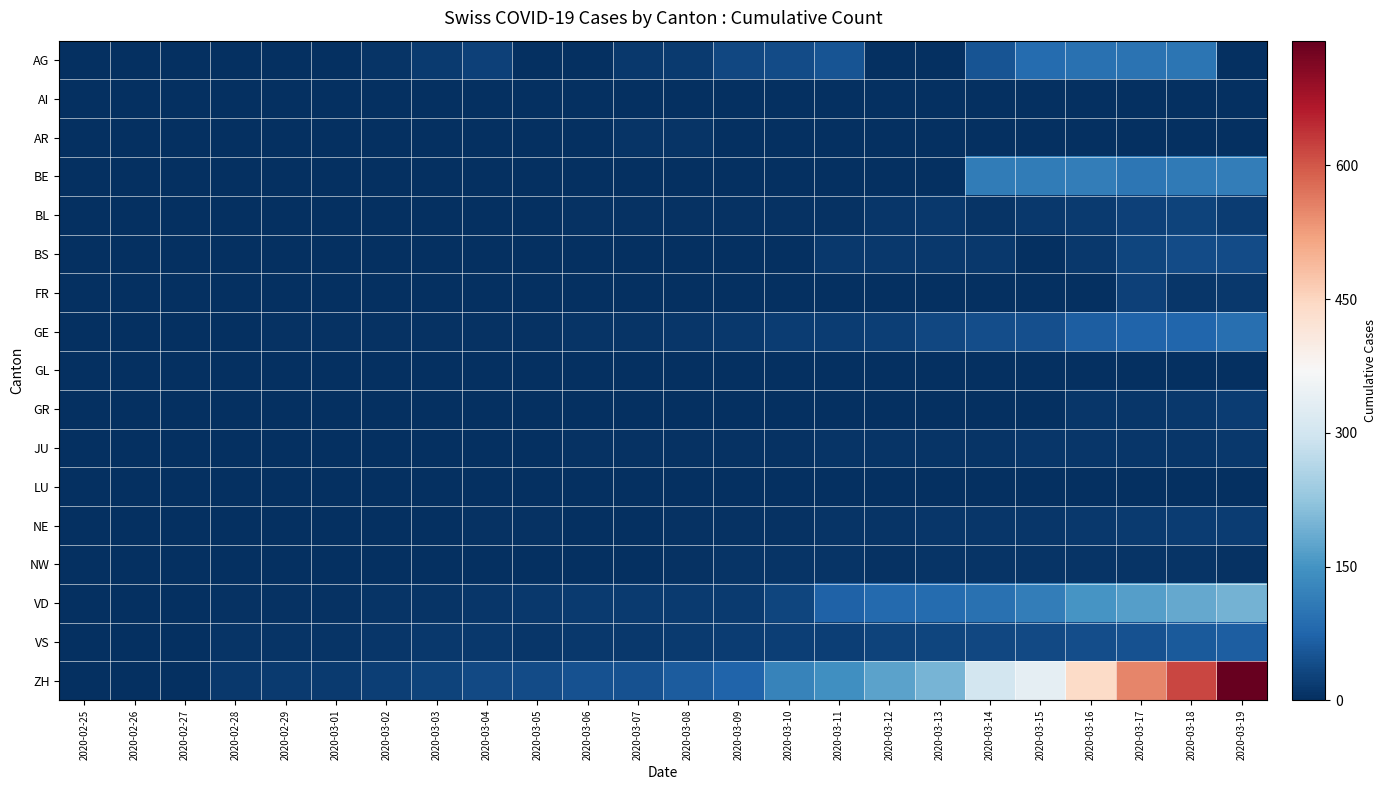

At how many categories does at least one series exceed 563?

2